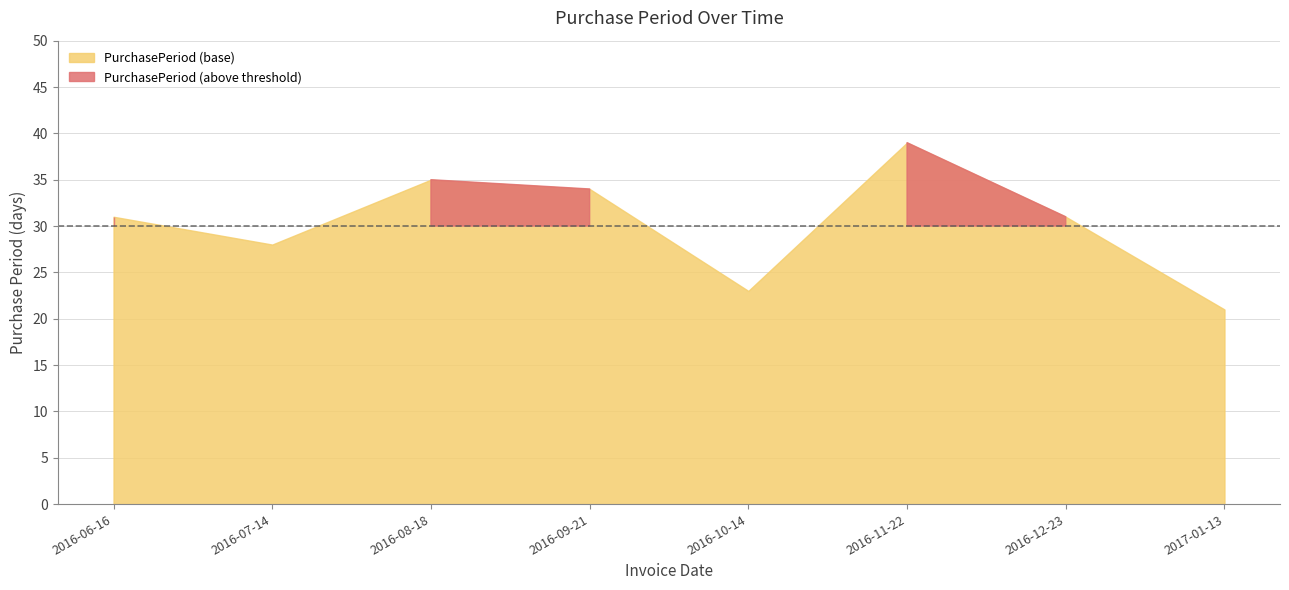

True or false: the data has more than 0 interior local peaks.

True